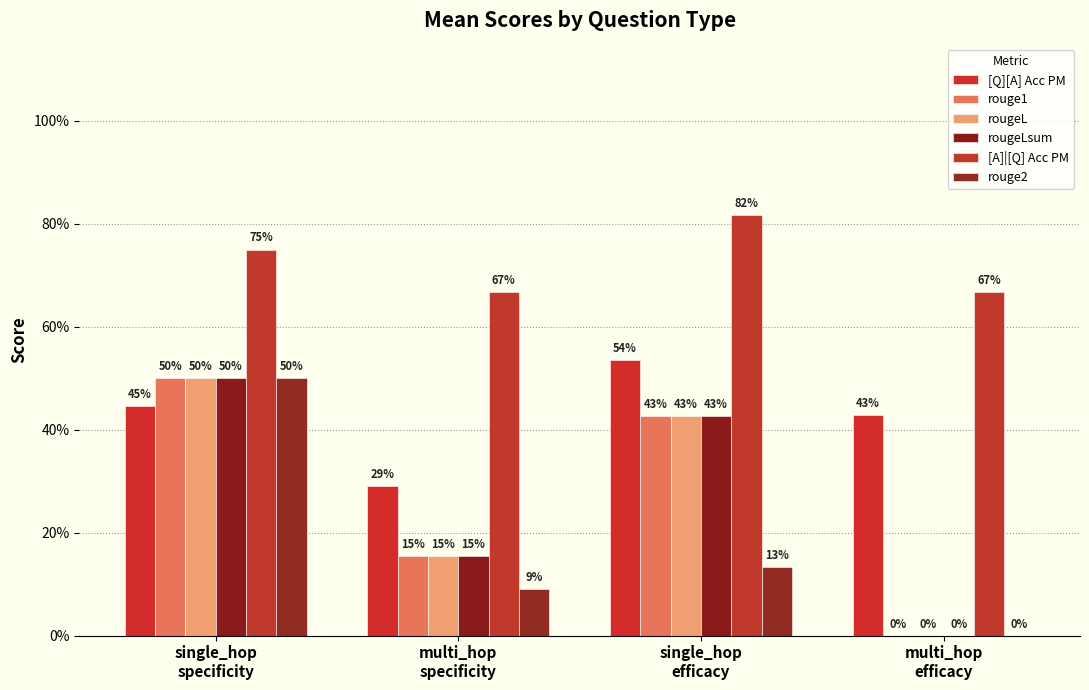

Count the number of categories in the chart.

4